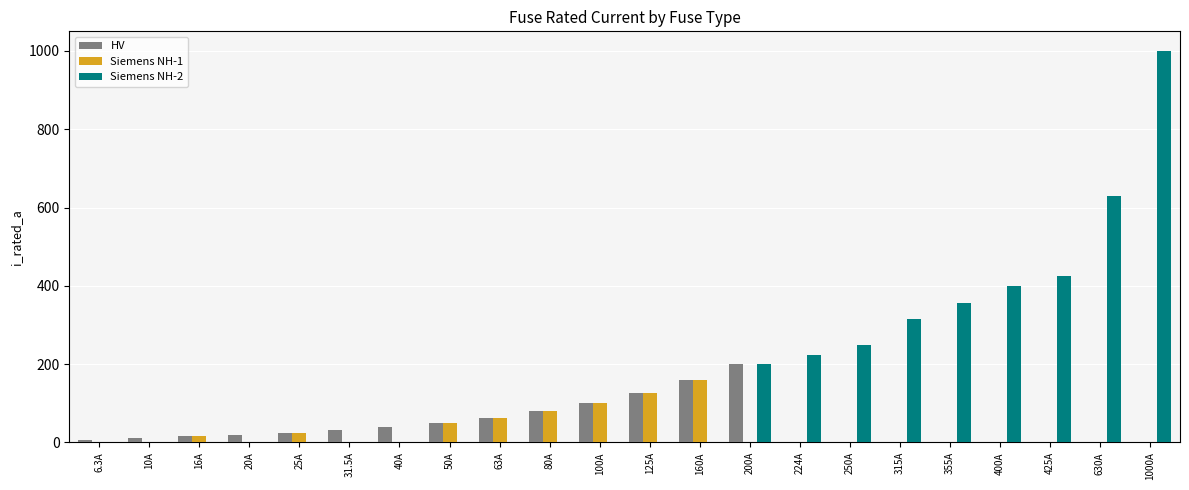

Does the chart contain stacked bars?

No